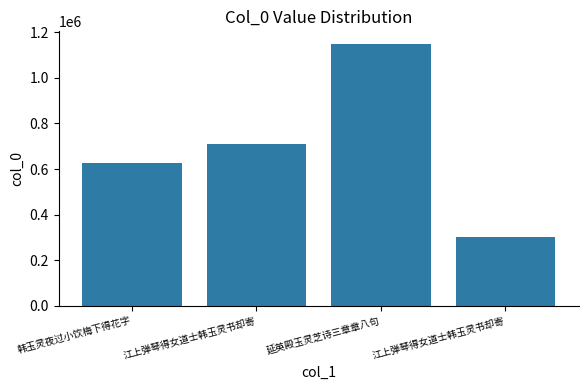

What is the difference between the maximum and minimum values?

847255